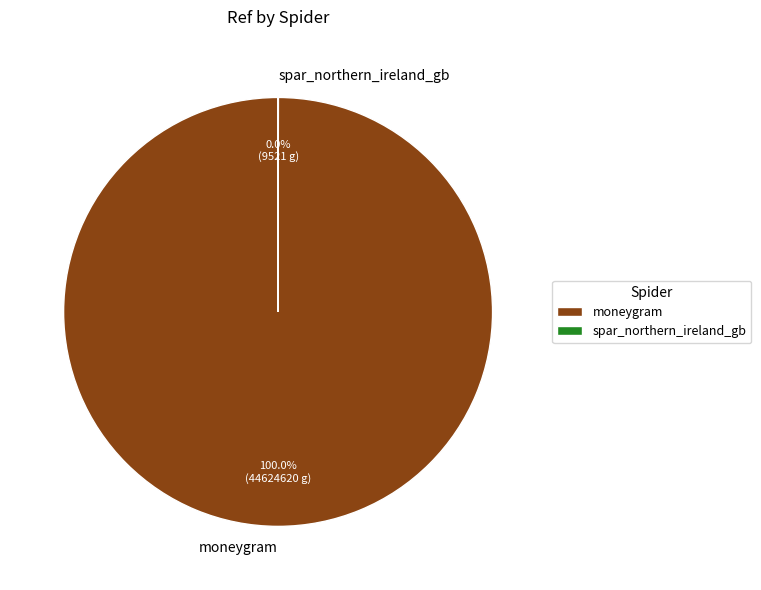

What is the majority slice?

moneygram